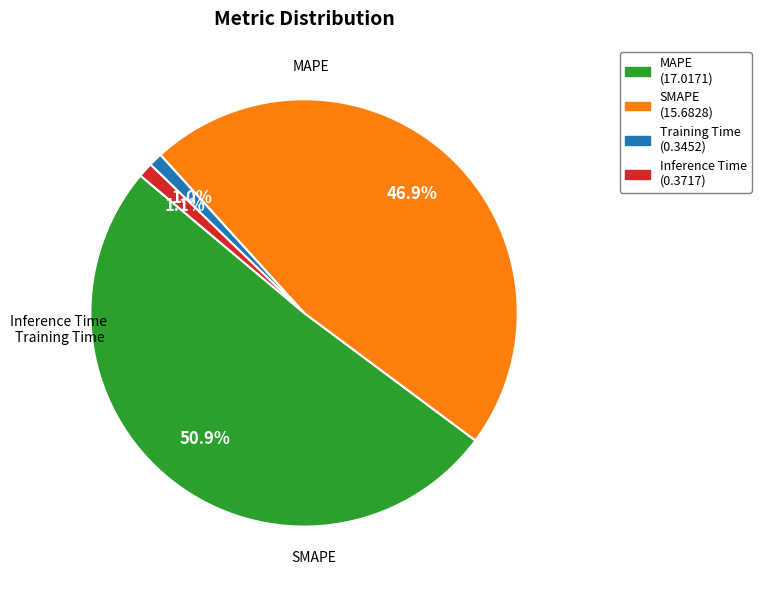

How many segments does this pie chart have?

4